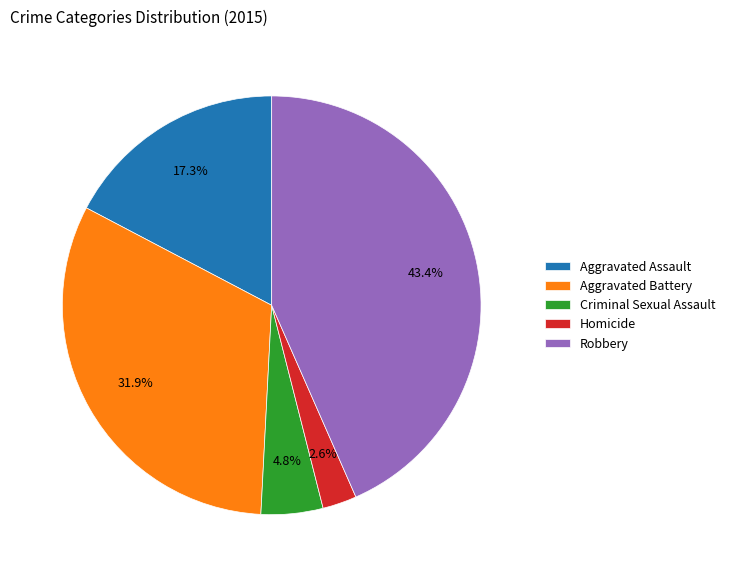

What percentage is the Aggravated Battery slice, to the nearest percent?

32%